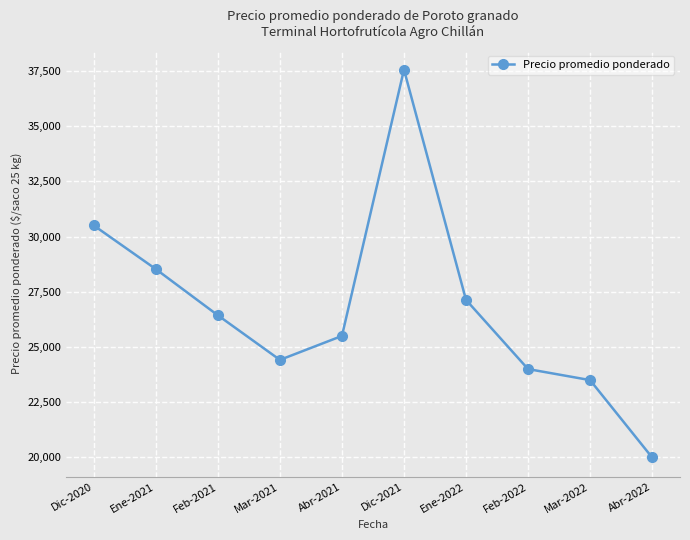

Rank the categories by value from highest to lowest.

Dic-2021, Dic-2020, Ene-2021, Ene-2022, Feb-2021, Abr-2021, Mar-2021, Feb-2022, Mar-2022, Abr-2022